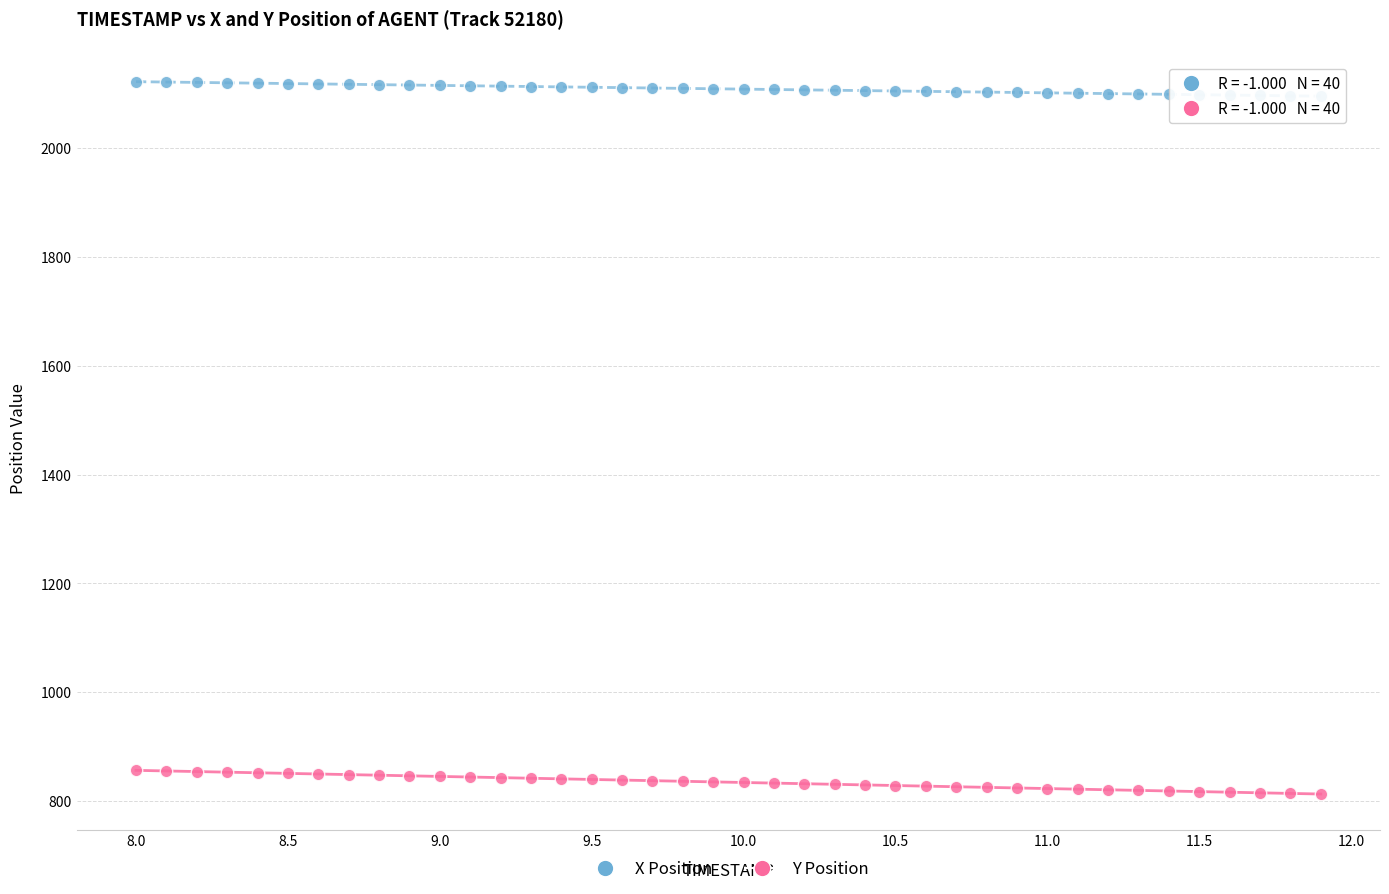

What is the X range (max minus min) for the scatter plot?

3.9